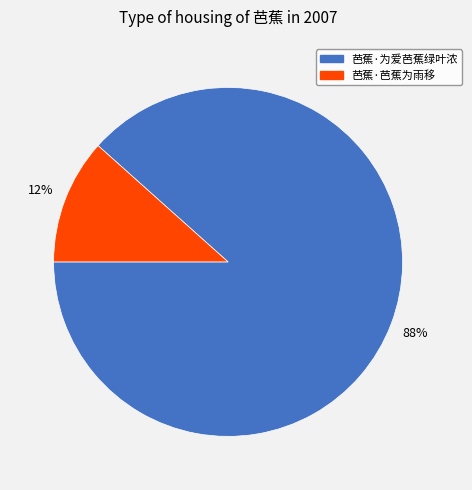

Is the sum of 芭蕉·芭蕉为雨移 and 芭蕉·为爱芭蕉绿叶浓 greater than half?

Yes